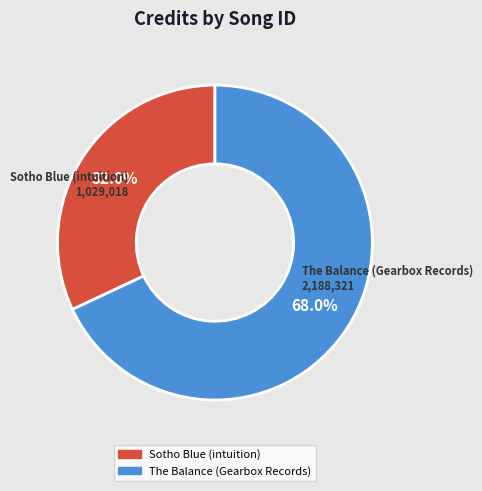

Which category has the smallest portion of the pie?

Sotho Blue (intuition)